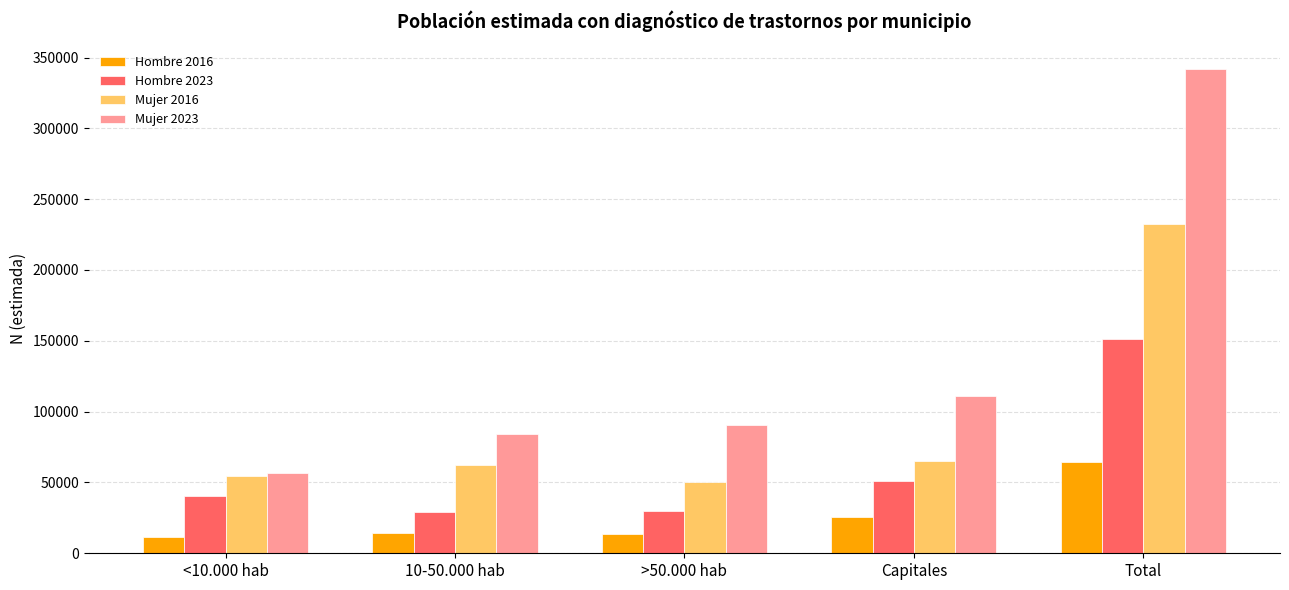

List the series in order of their peak value, highest first.

Mujer 2023, Mujer 2016, Hombre 2023, Hombre 2016